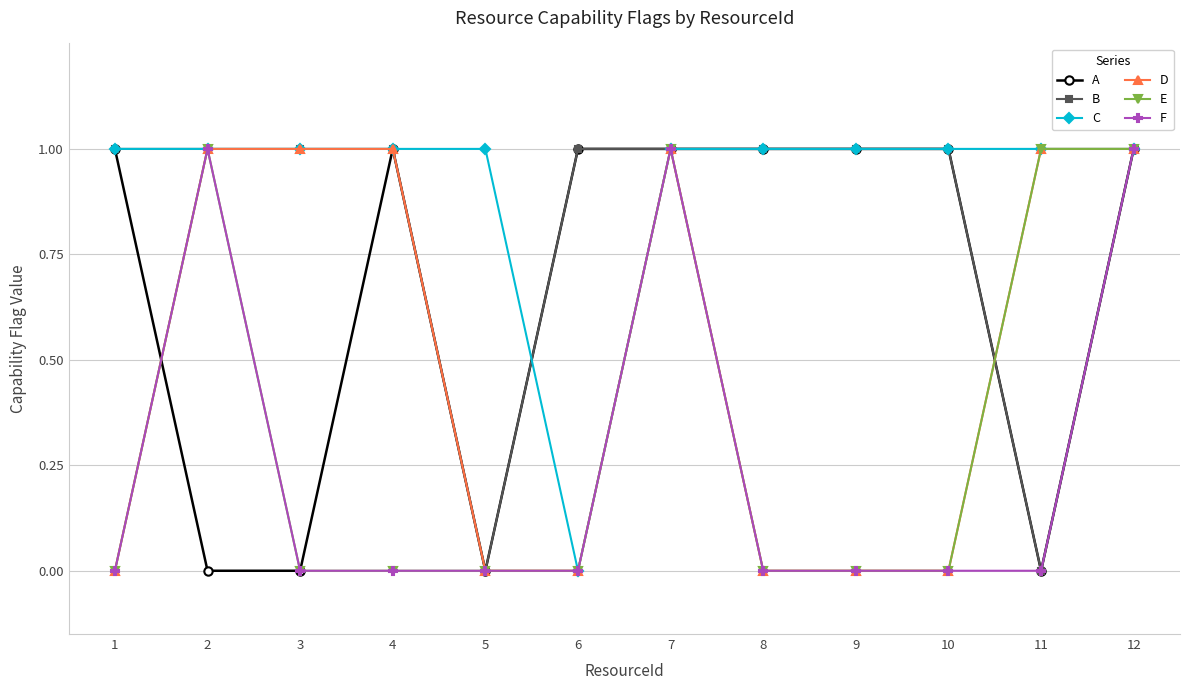

Reading left to right, transcribe all the data shown in this chart.

A: 1	0	0	1	0	1	1	1	1	1	0	1
B: 1	1	1	1	0	1	1	1	1	1	0	1
C: 1	1	1	1	1	0	1	1	1	1	1	1
D: 0	1	1	1	0	0	1	0	0	0	1	1
E: 0	1	0	0	0	0	1	0	0	0	1	1
F: 0	1	0	0	0	0	1	0	0	0	0	1